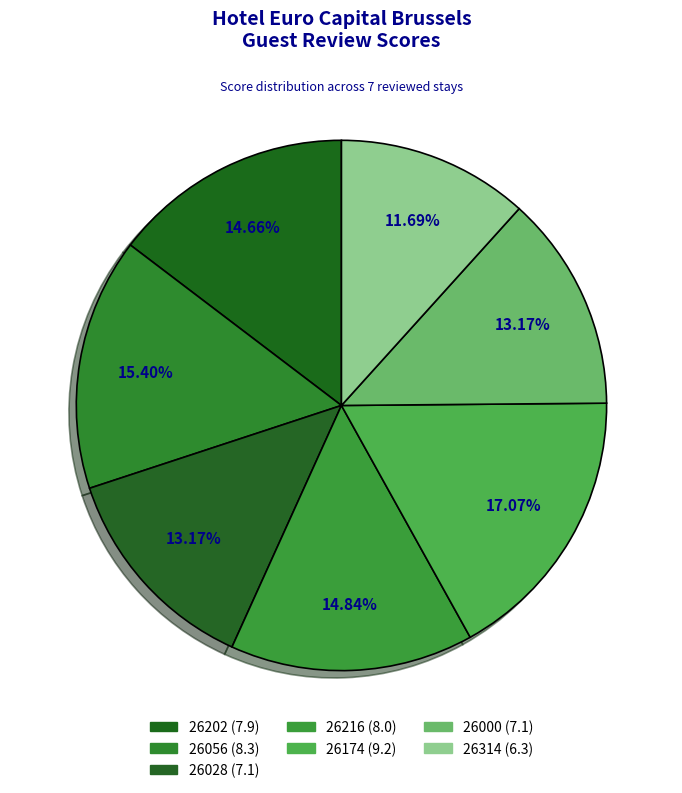

How many slices are in this pie chart?

7